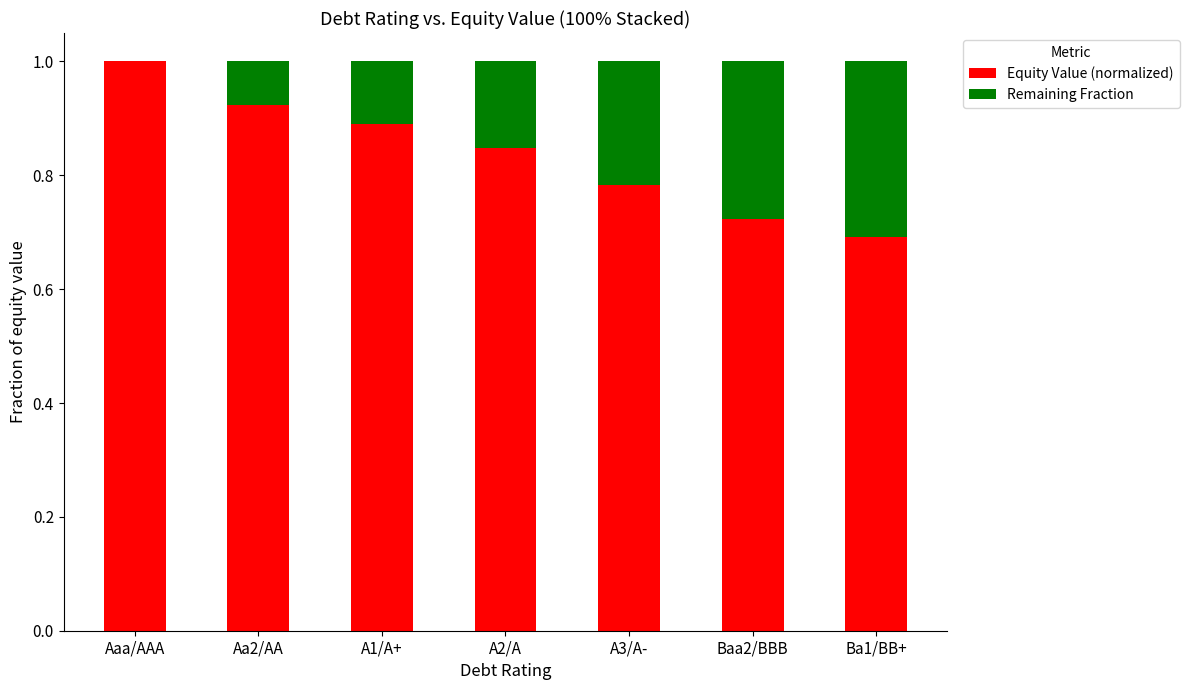

What is the highest value of the Equity Value (normalized) series?

1.0